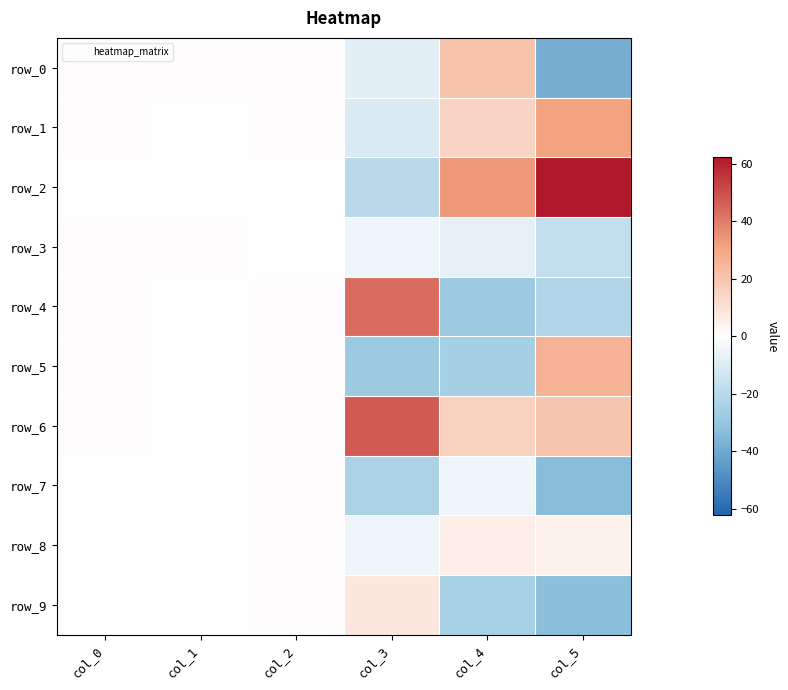

Which label corresponds to the smallest value in the chart?

col_5